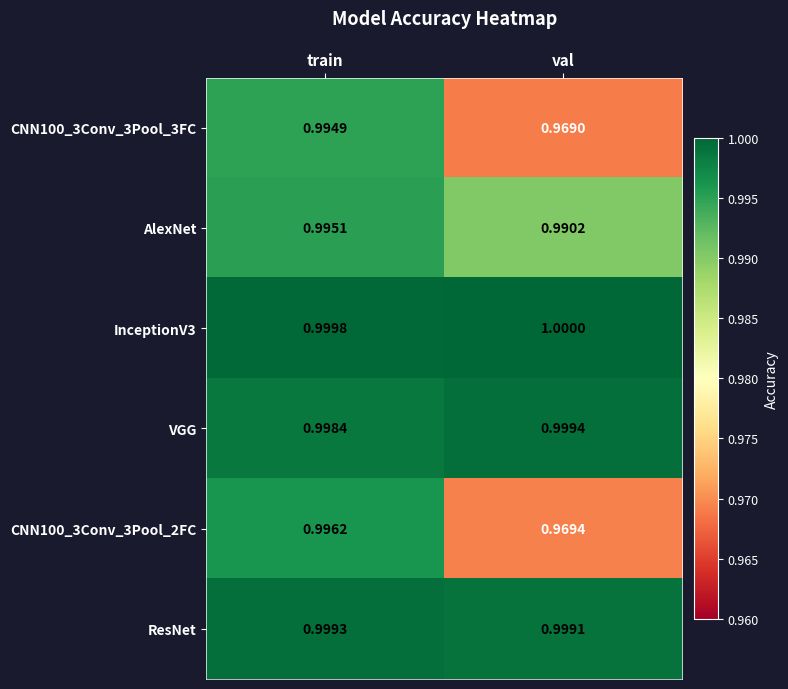

At which label is CNN100_3Conv_3Pool_2FC closest to 0?

val